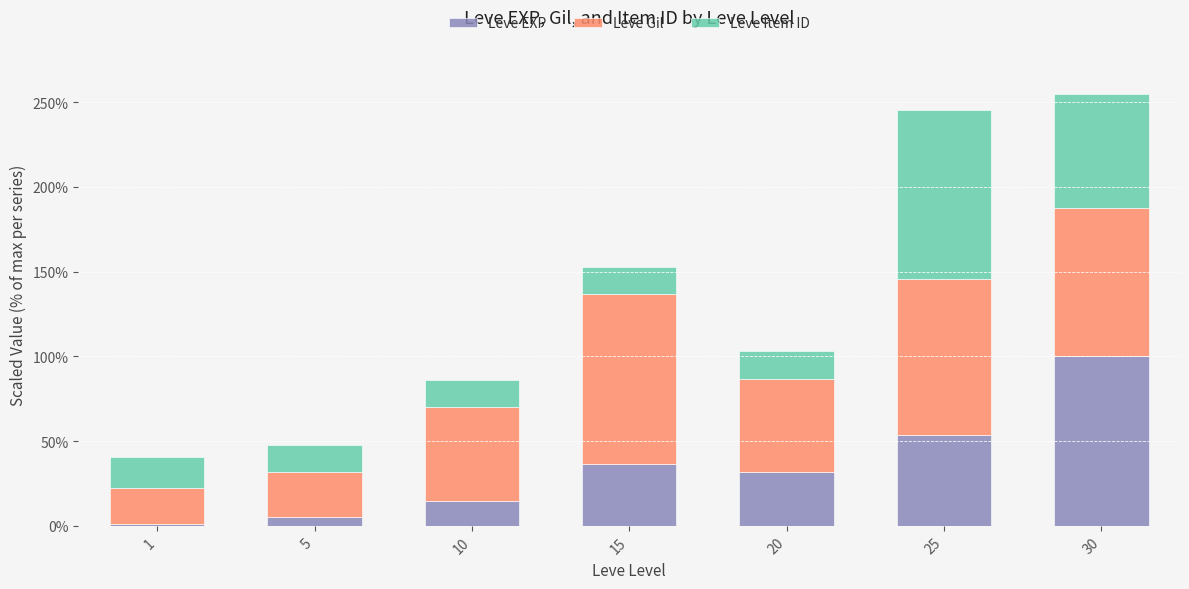

True or false: Leve EXP has a value of 31.9 at 20.

True